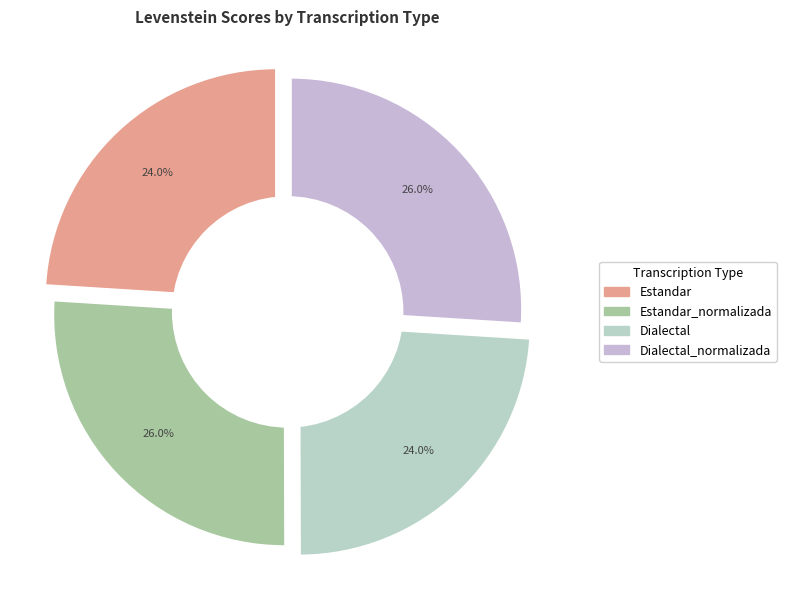

Which slice is the smallest?

Dialectal